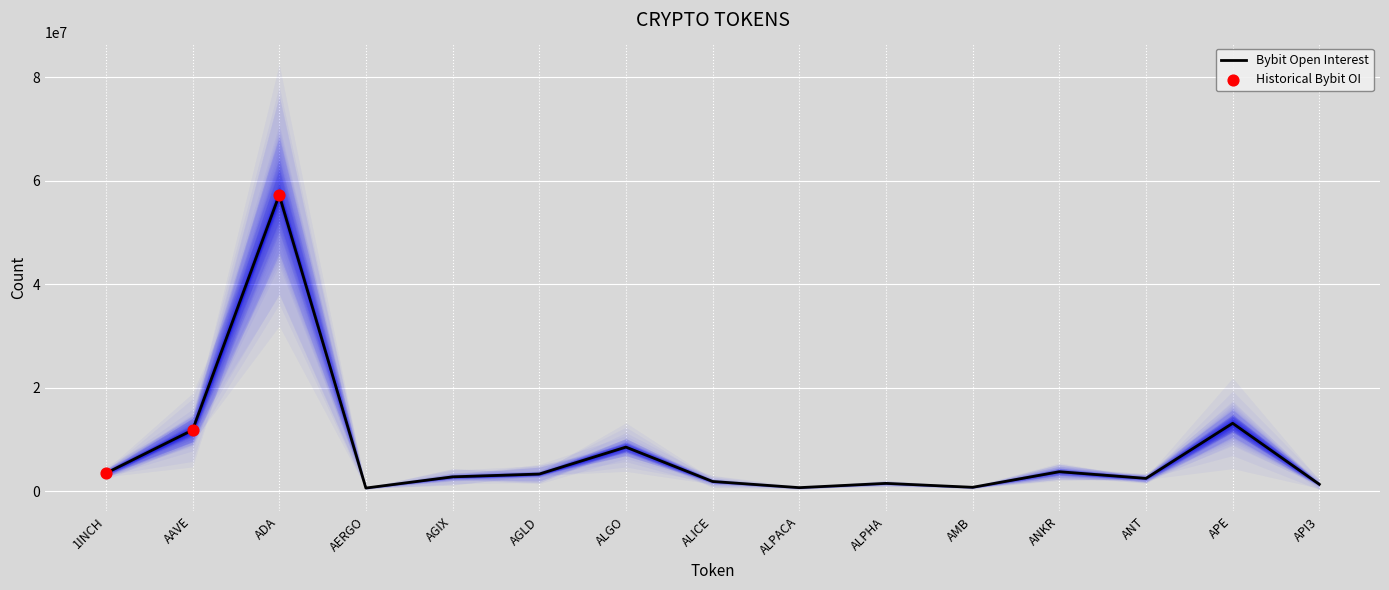

What is the change in value from ALGO to AMB?

-7777348